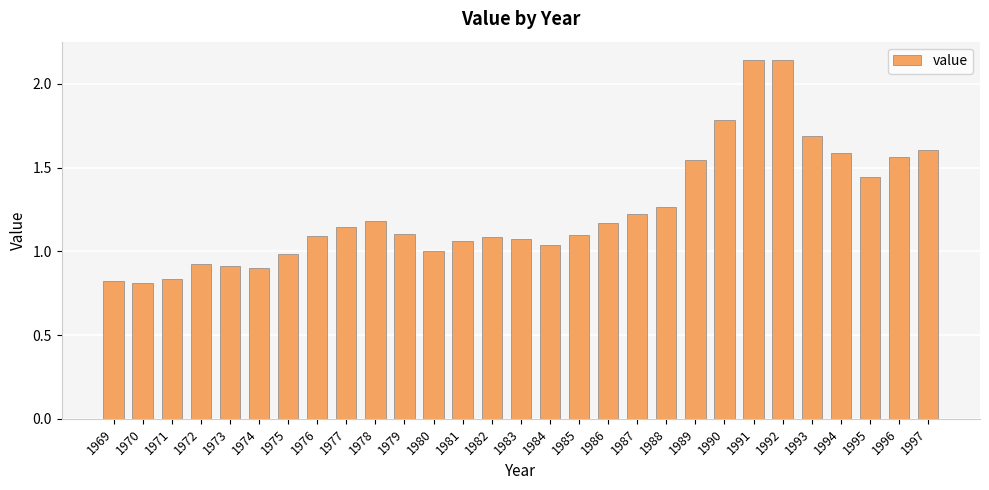

The chart shows a value of 1.0 at 1980. True or false?

True